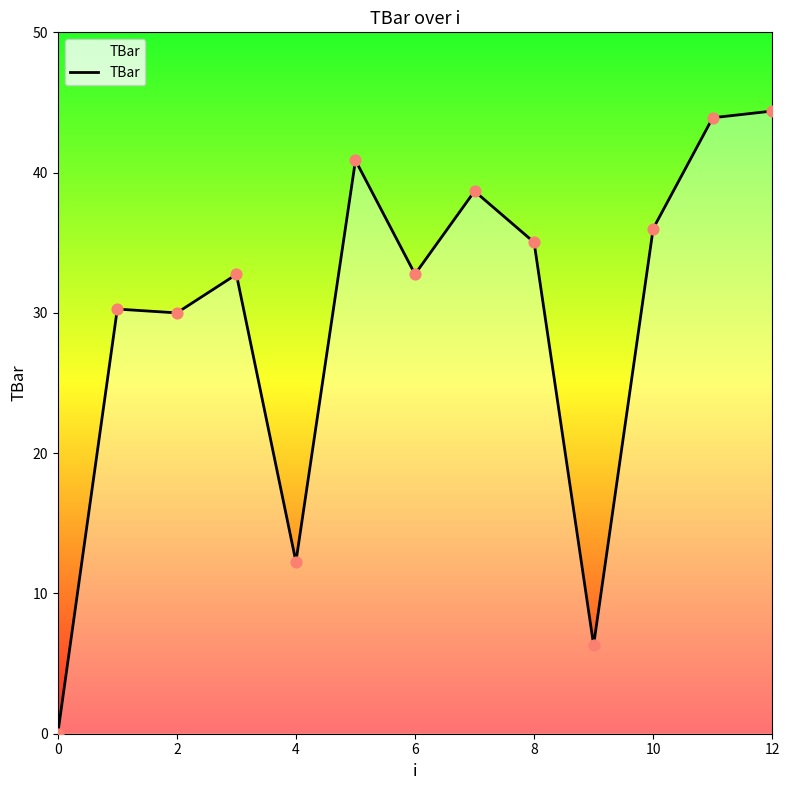

What is the maximum value shown in the chart?

44.4